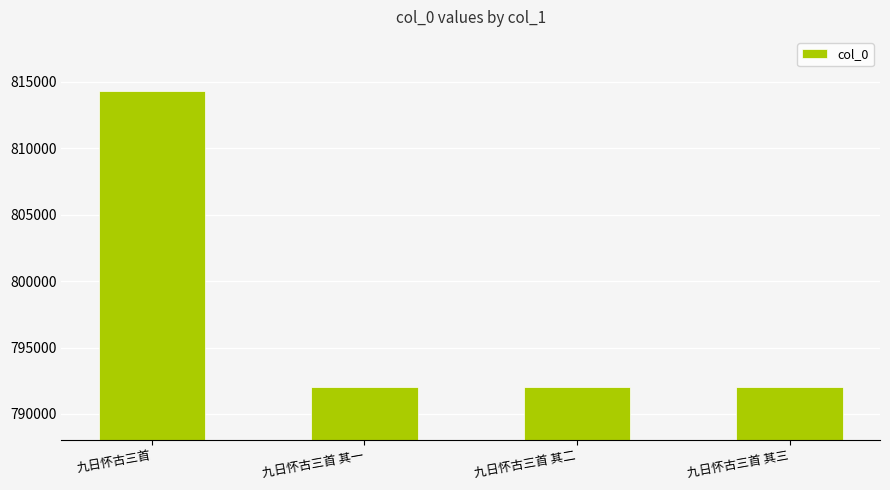

What is the minimum value shown in the chart?

792028